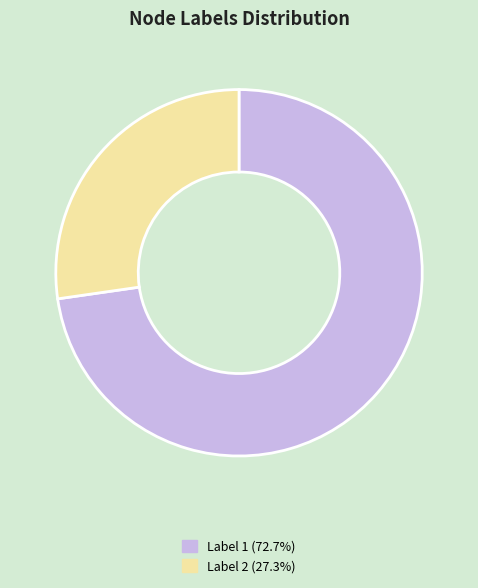

What is the ratio of the value at Label 2 (27.3%) to the value at Label 1 (72.7%)?

0.4